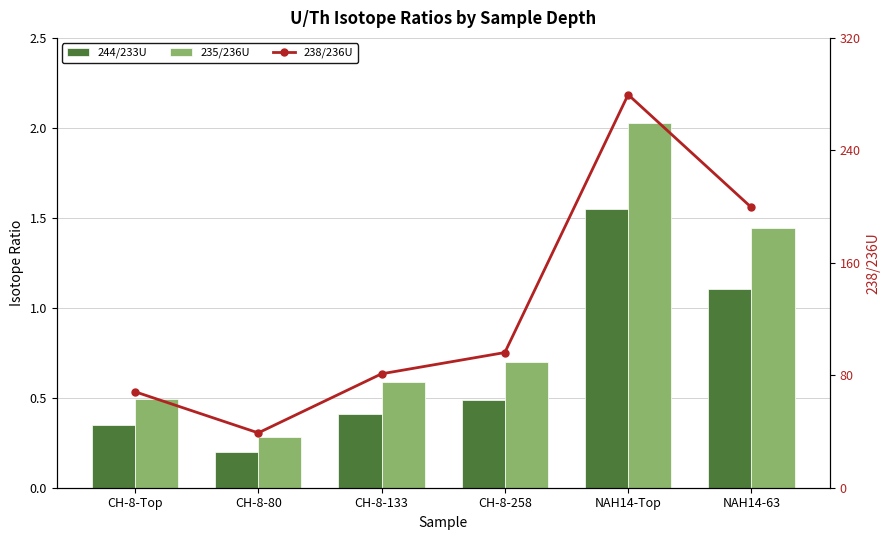

Count the number of data series in this chart.

3